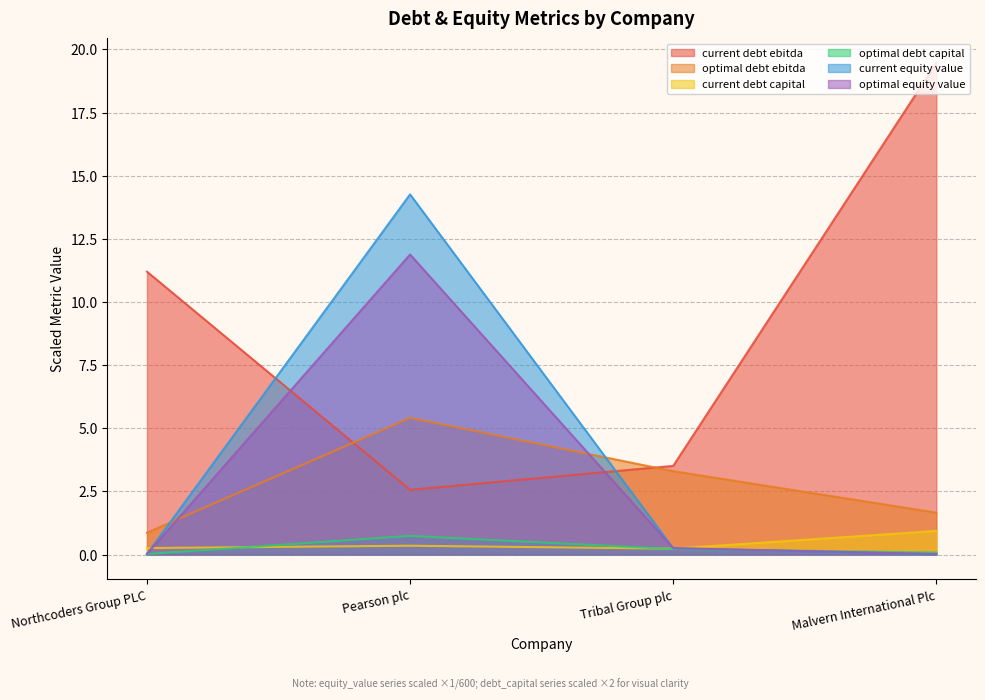

Which series has the largest range (max minus min)?

current debt ebitda